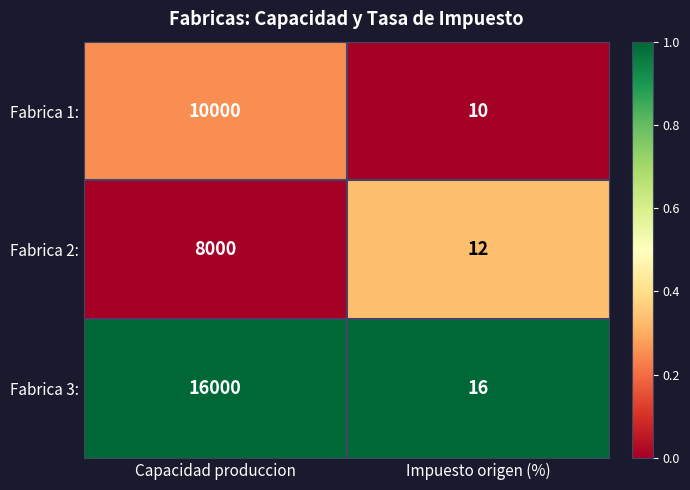

Which series has the widest spread of values?

Fabrica 3: